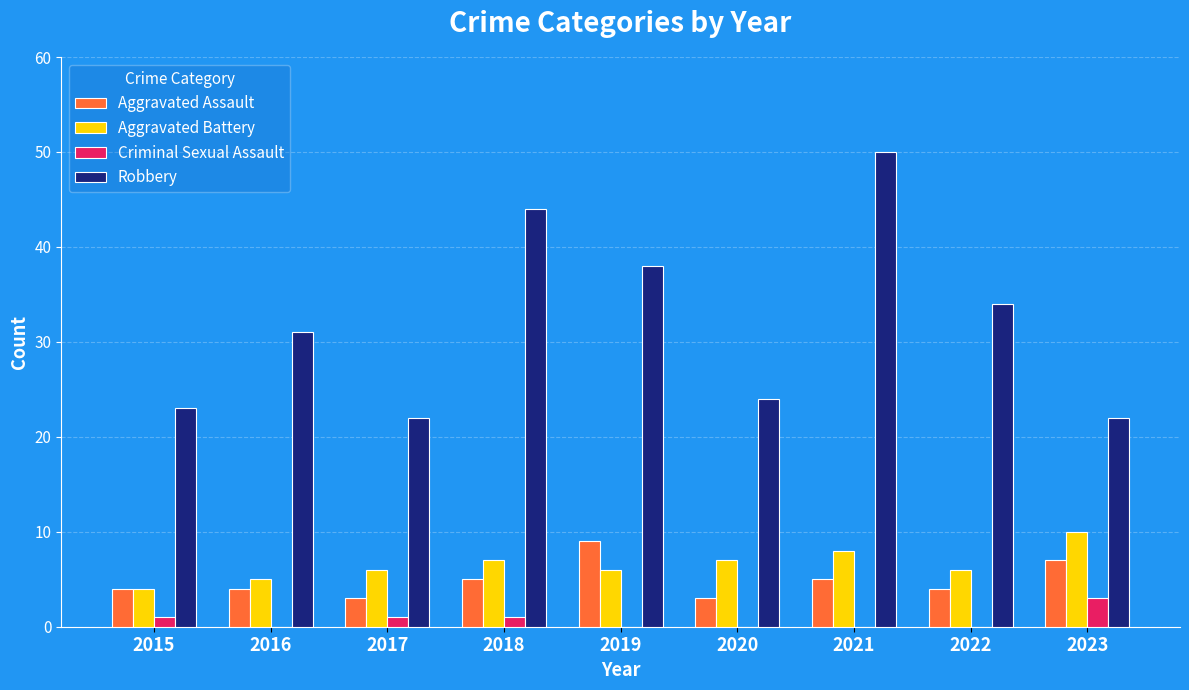

What is the greatest value displayed?

50